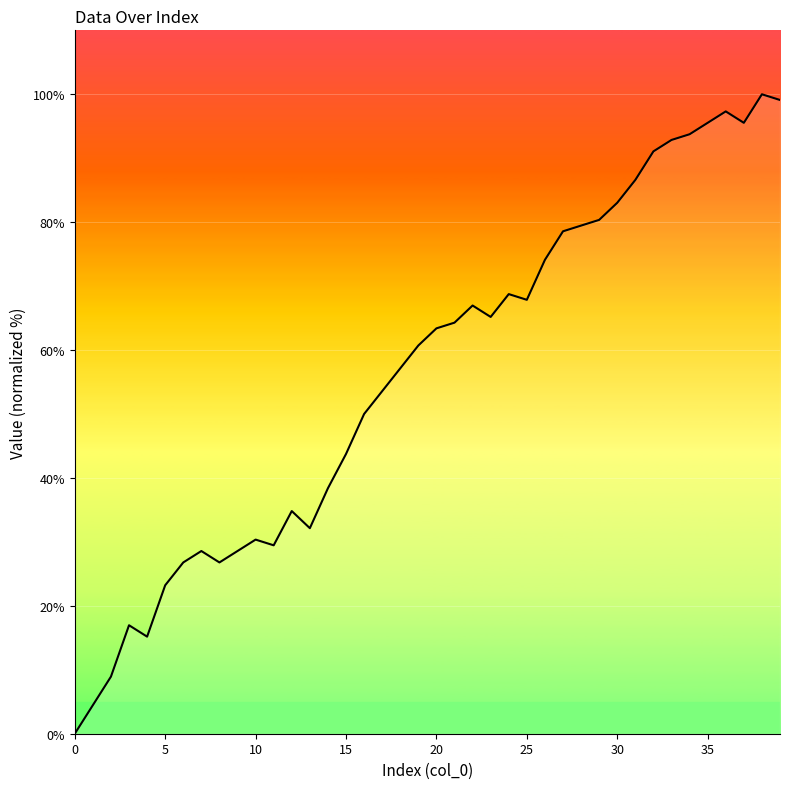

What is the difference between the maximum and minimum values?

100.0